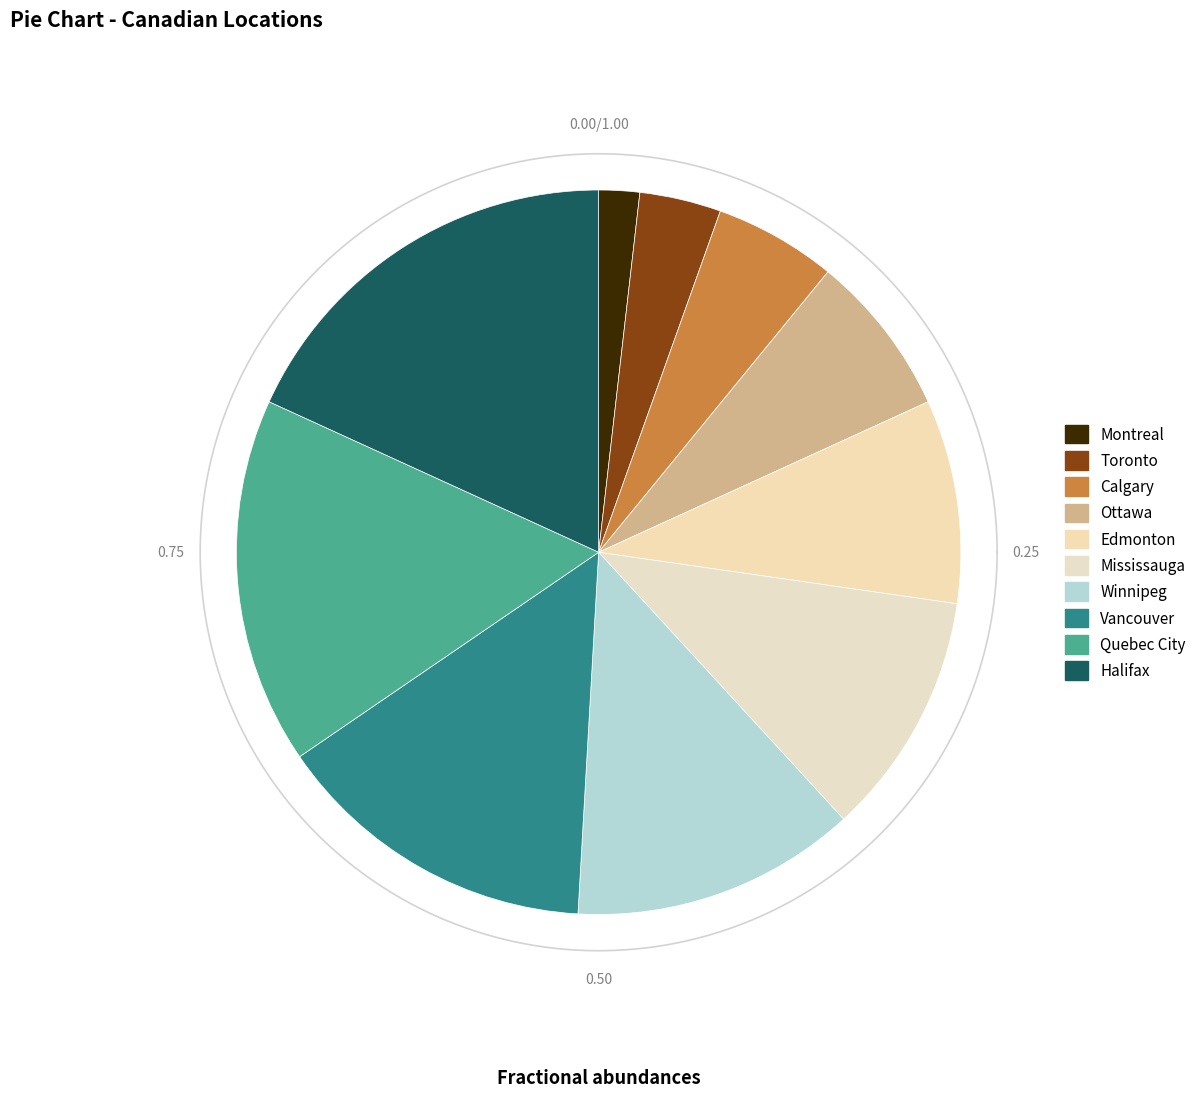

How much of the chart is everything except Ottawa?

92.7%